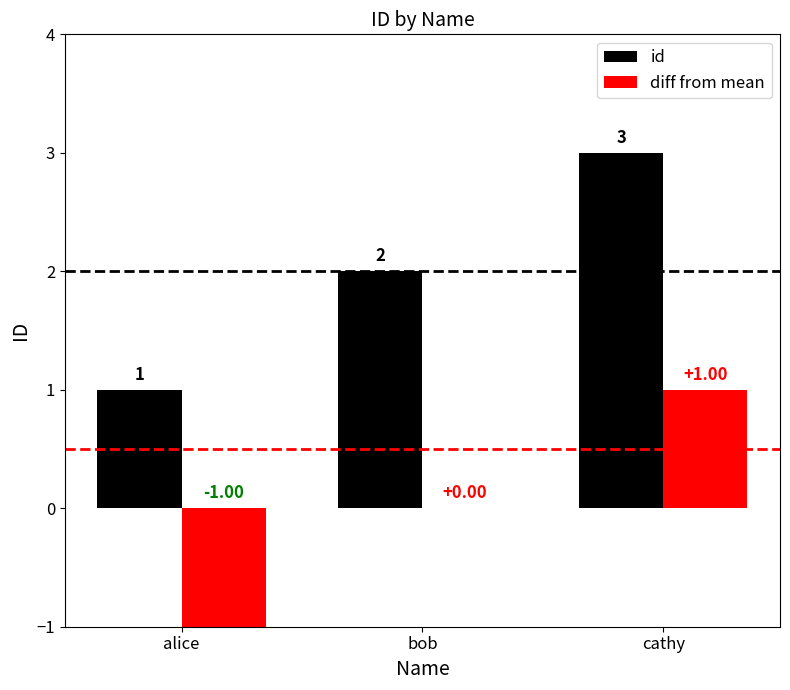

Which series has the largest total across all categories?

id